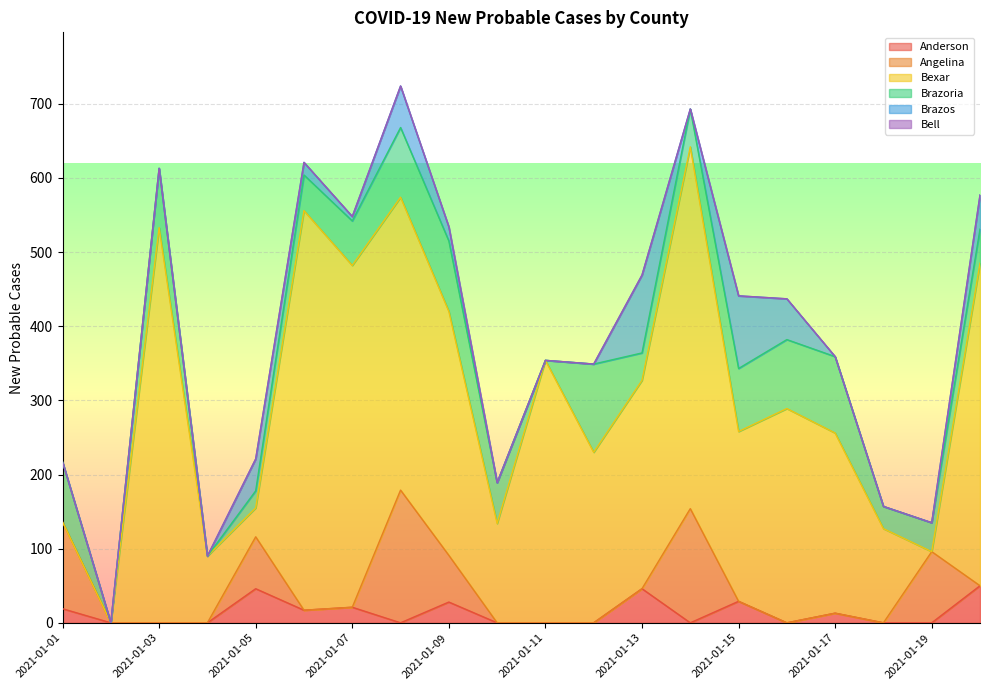

What is the highest value of the Anderson series?

50